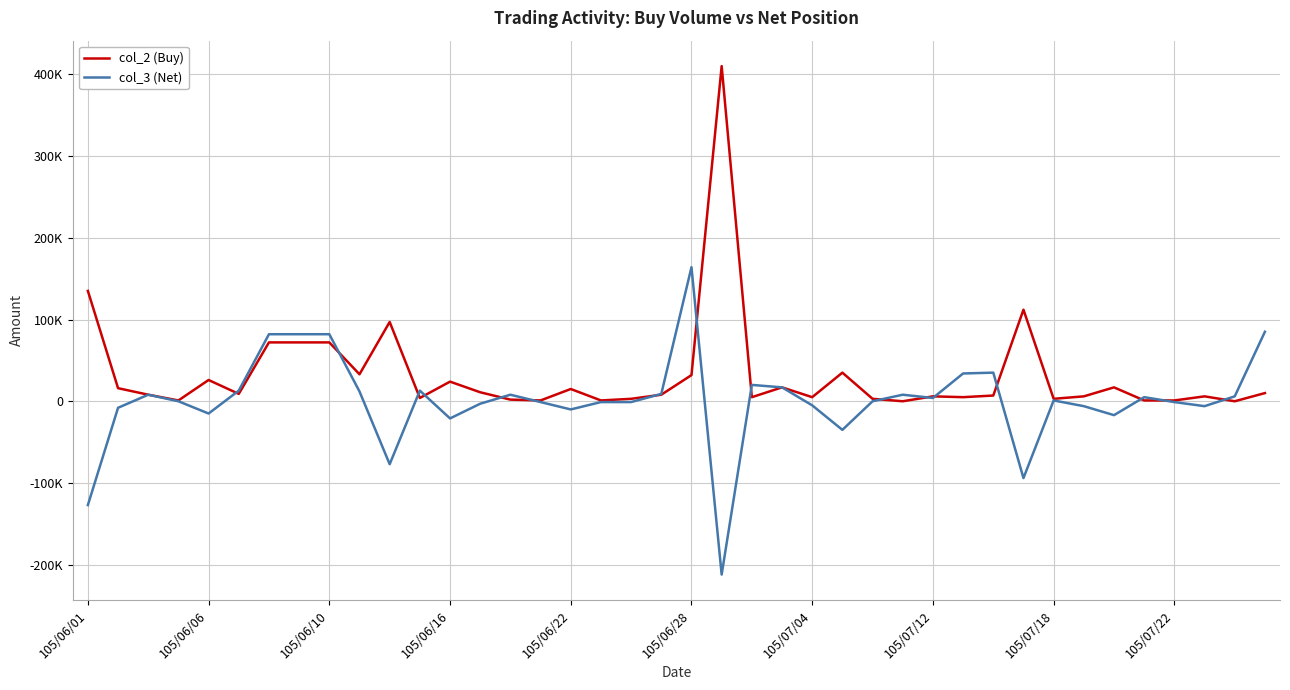

Does the chart display data point markers on the line(s)?

No